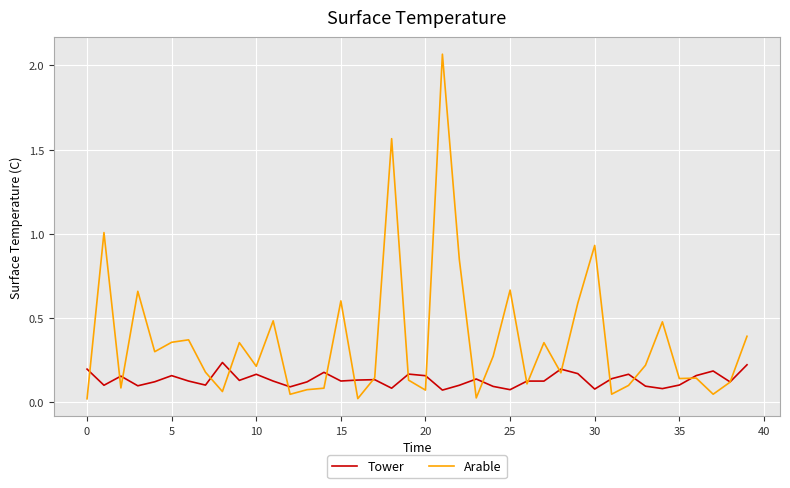

Which series has the largest total across all categories?

Arable